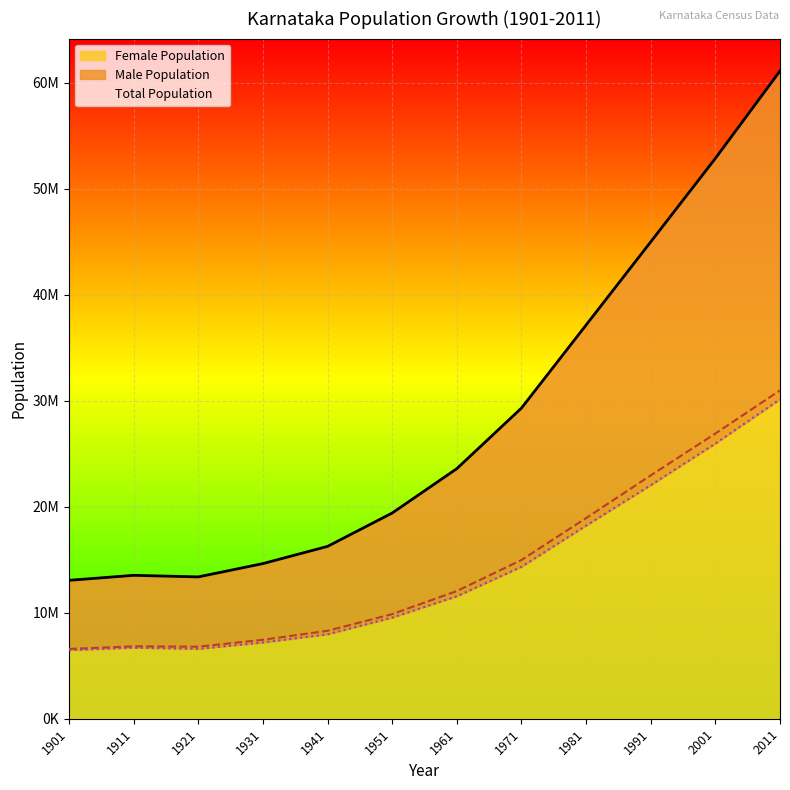

At which label is Female Population closest to 18300644?

1981